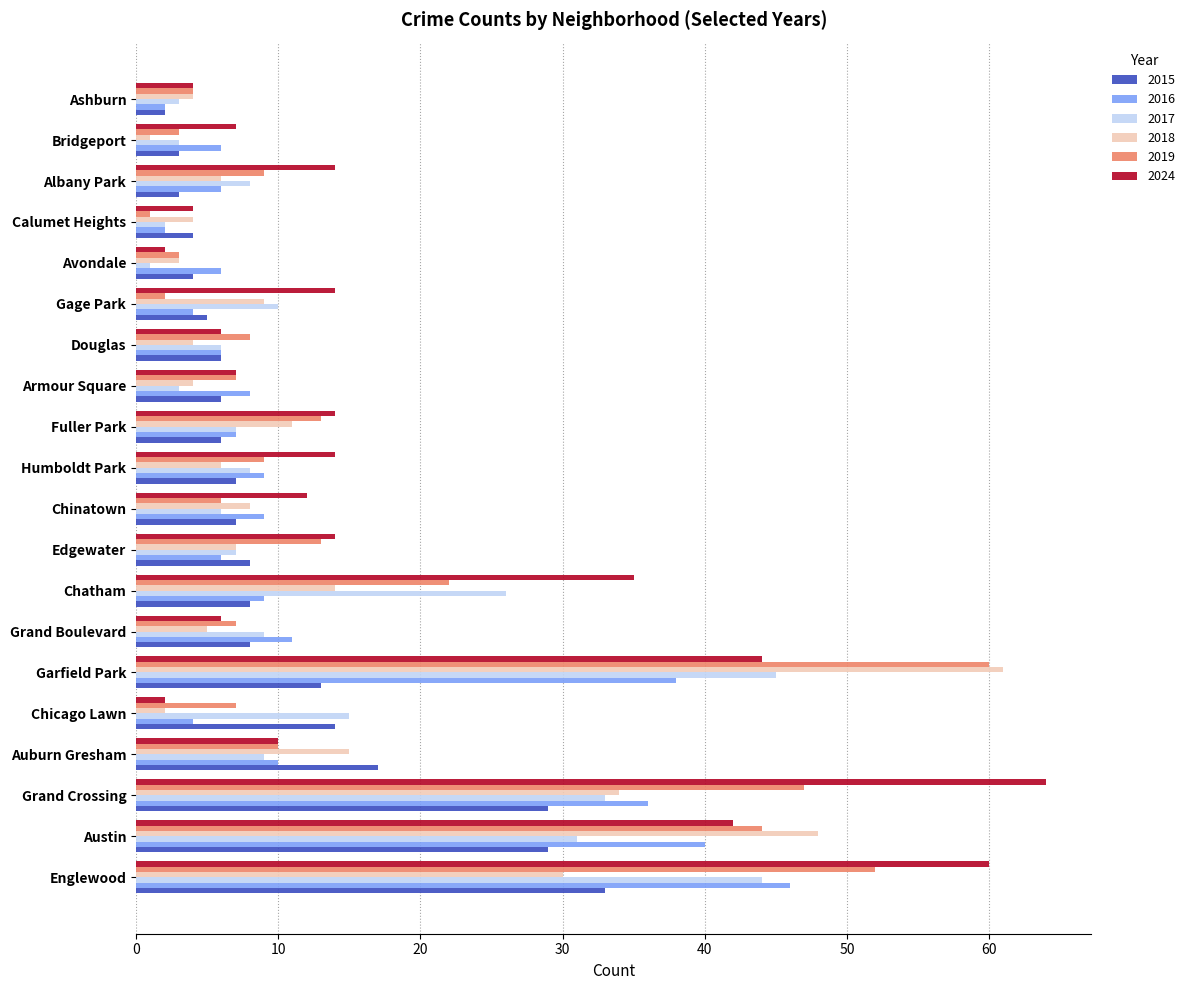

What is the maximum value shown in the chart?

64